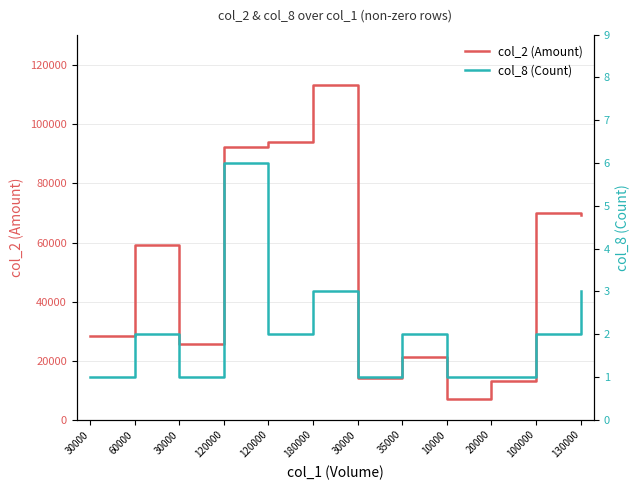

Is it true that col_2 (Amount) equals 70000 at 100000?

True